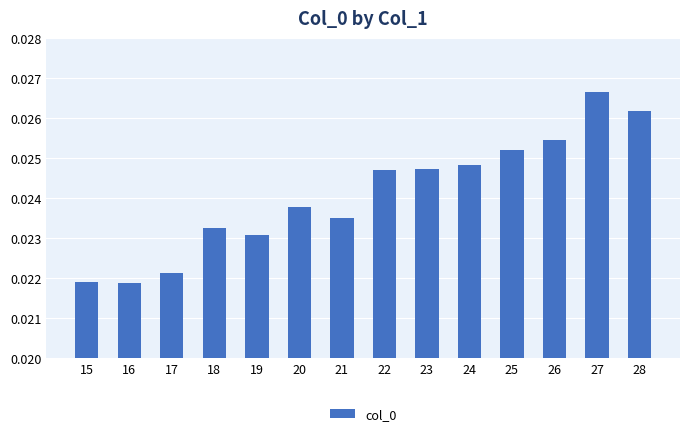

What is the sum of all values?

0.3